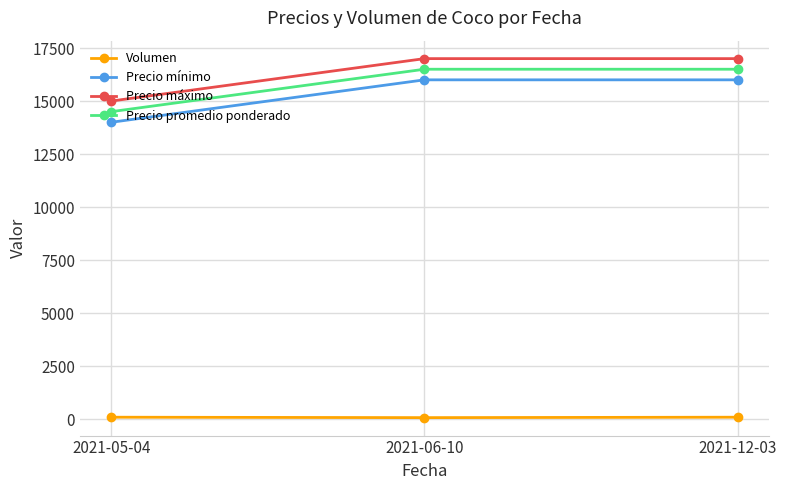

Is the value of Precio promedio ponderado at 2021-05-04 greater than the value of Volumen at 2021-06-10?

Yes